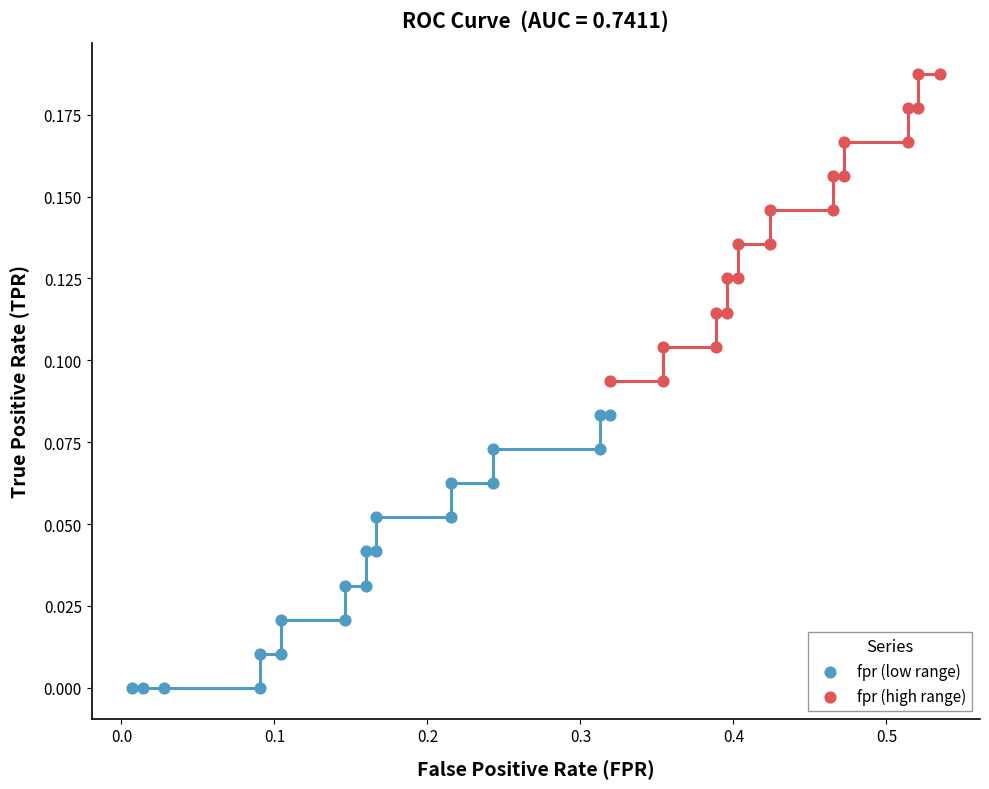

Which series reaches the minimum Y coordinate?

fpr (low range)